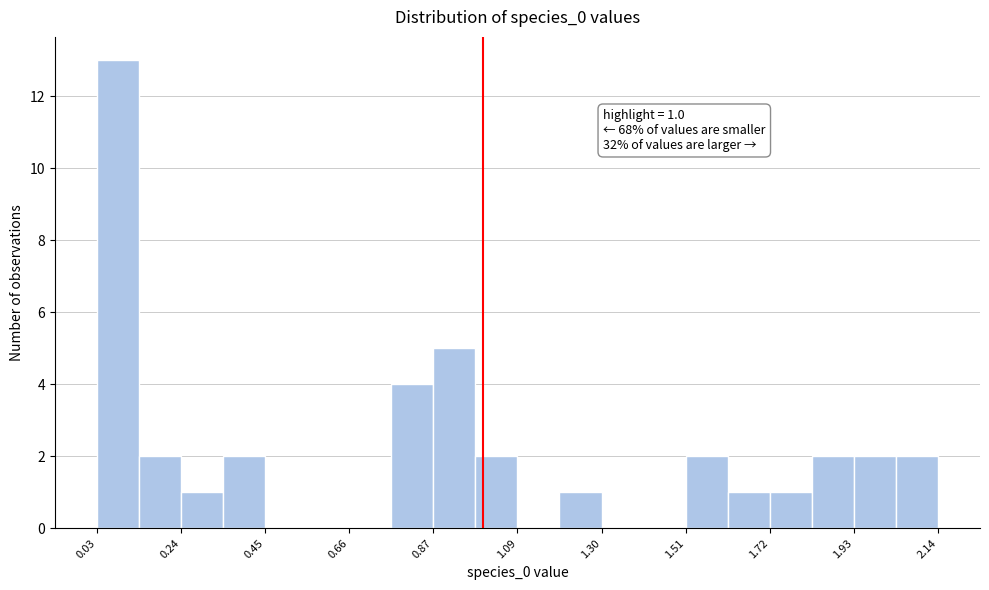

Read against the x-axis, roughly where is the centre of the tallest bar?

0.10